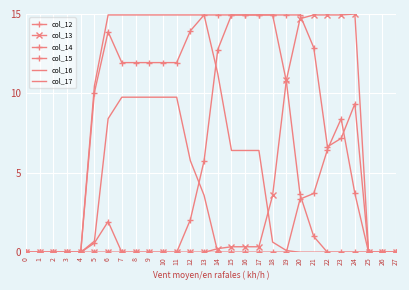

Between 24 and 5, which is larger?

24